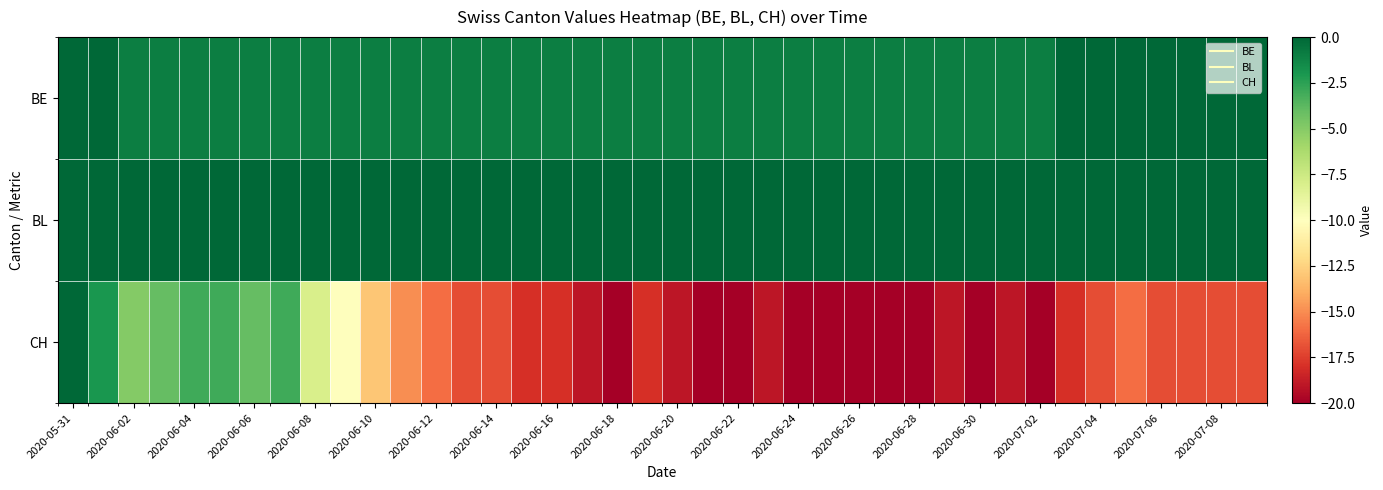

At which category is the sum across all series the highest?

2020-05-31